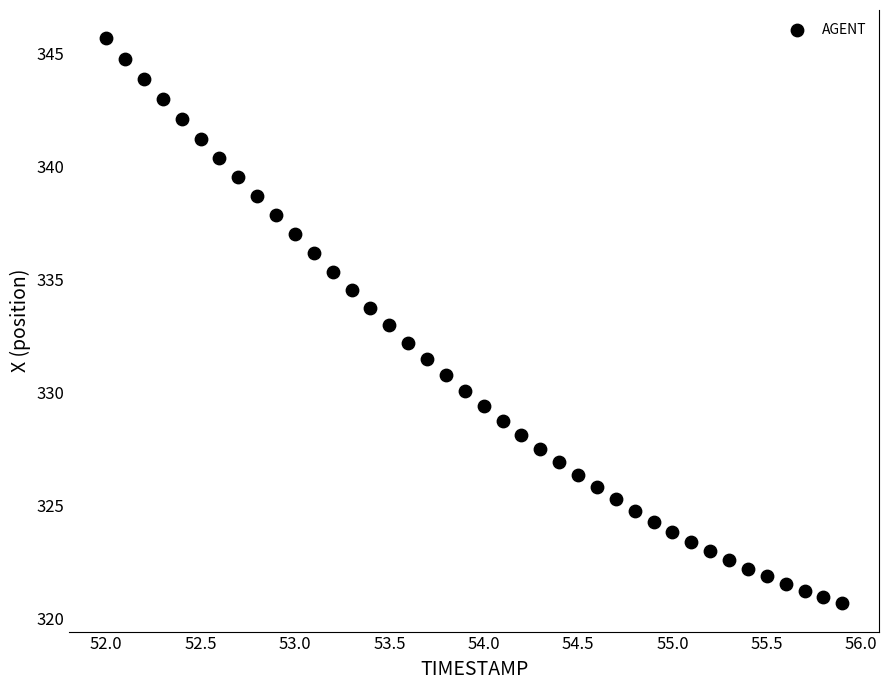

What is the range of Y values (max minus min)?

25.0